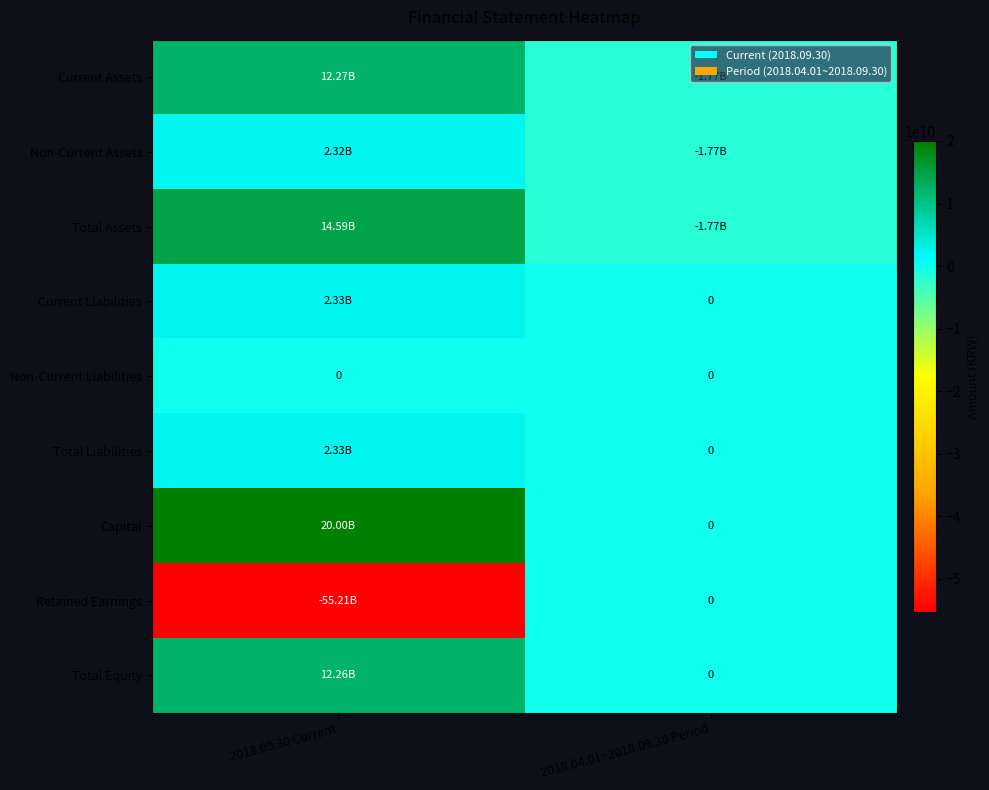

Which series has the largest total across all categories?

Capital